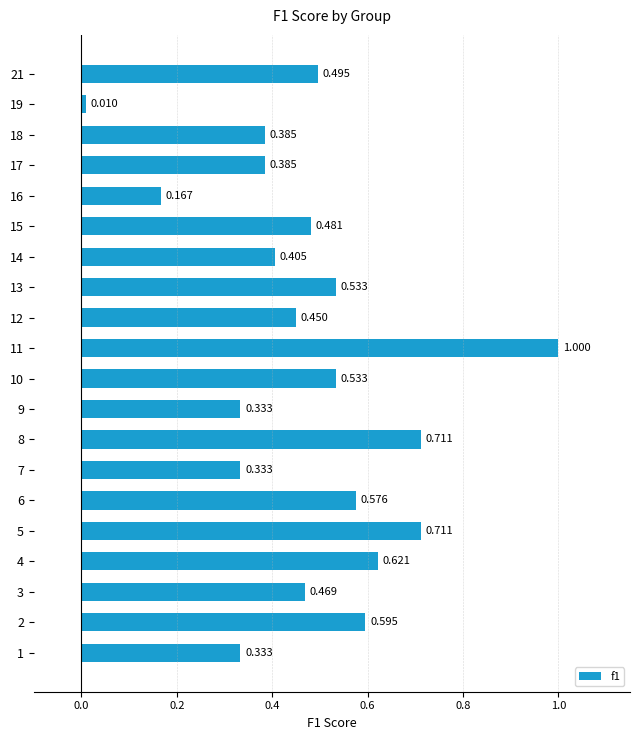

What value does the data have at 17?

0.4